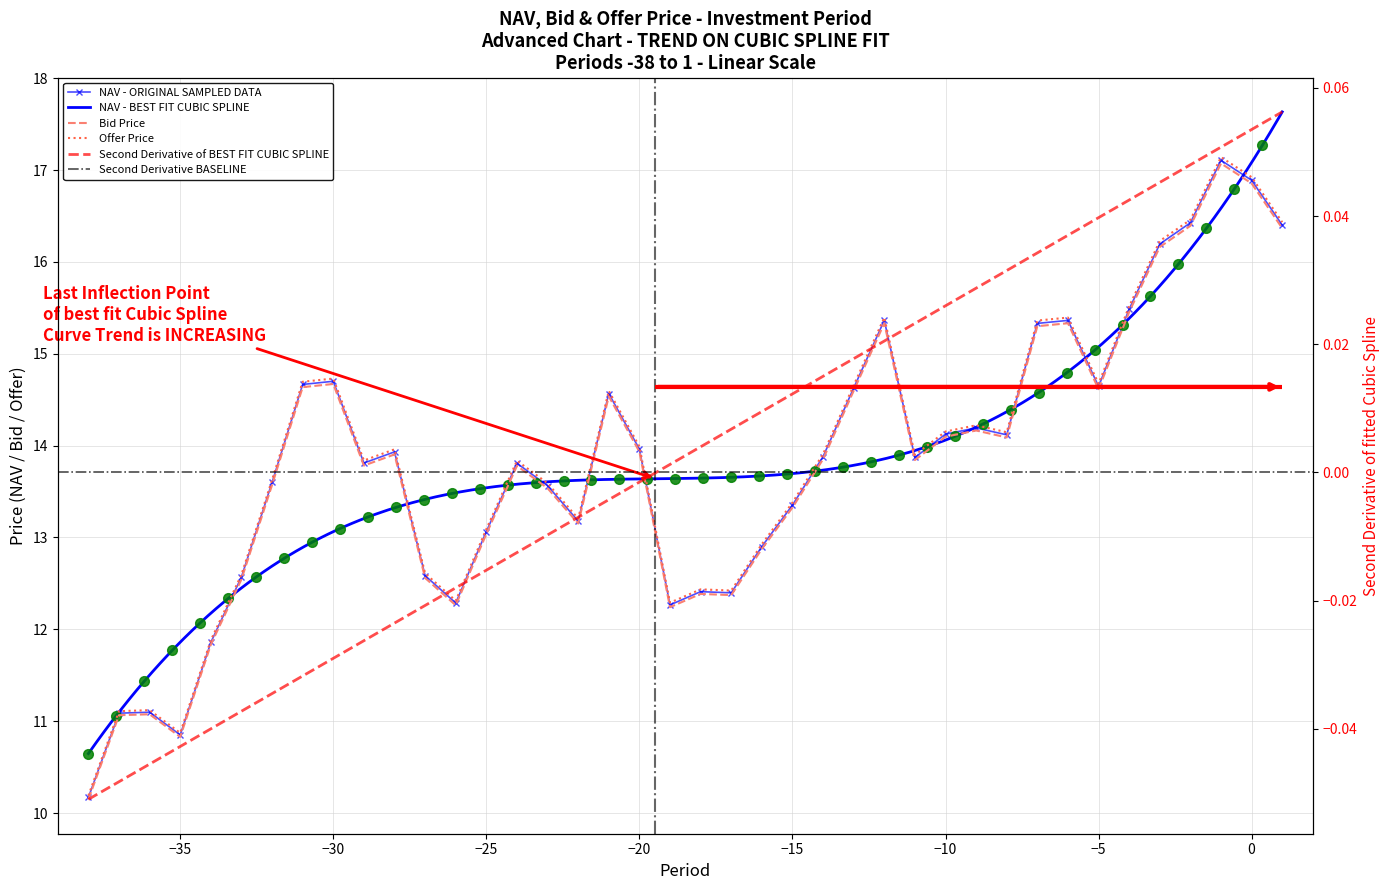

Reading left to right, transcribe all the data shown in this chart.

NAV: 10.2	11.1	11.1	10.9	11.9	12.6	13.6	14.7	14.7	13.8	13.9	12.6	12.3	13.1	13.8	13.6	13.2	14.6	14.0	12.3	12.4	12.4	12.9	13.4	13.9	14.6	15.4	13.9	14.1	14.2	14.1	15.3	15.4	14.6	15.5	16.2	16.4	17.1	16.9	16.4
Bid Price: 10.1	11.1	11.1	10.8	11.8	12.5	13.6	14.6	14.7	13.8	13.9	12.6	12.3	13.0	13.8	13.5	13.2	14.5	13.9	12.2	12.4	12.4	12.9	13.3	13.9	14.6	15.3	13.8	14.1	14.2	14.1	15.3	15.3	14.6	15.5	16.2	16.4	17.1	16.9	16.4
Offer Price: 10.2	11.1	11.1	10.9	11.9	12.6	13.6	14.7	14.7	13.8	14.0	12.6	12.3	13.1	13.8	13.6	13.2	14.6	14.0	12.3	12.4	12.4	12.9	13.4	13.9	14.7	15.4	13.9	14.2	14.2	14.1	15.4	15.4	14.7	15.5	16.2	16.5	17.1	16.9	16.4